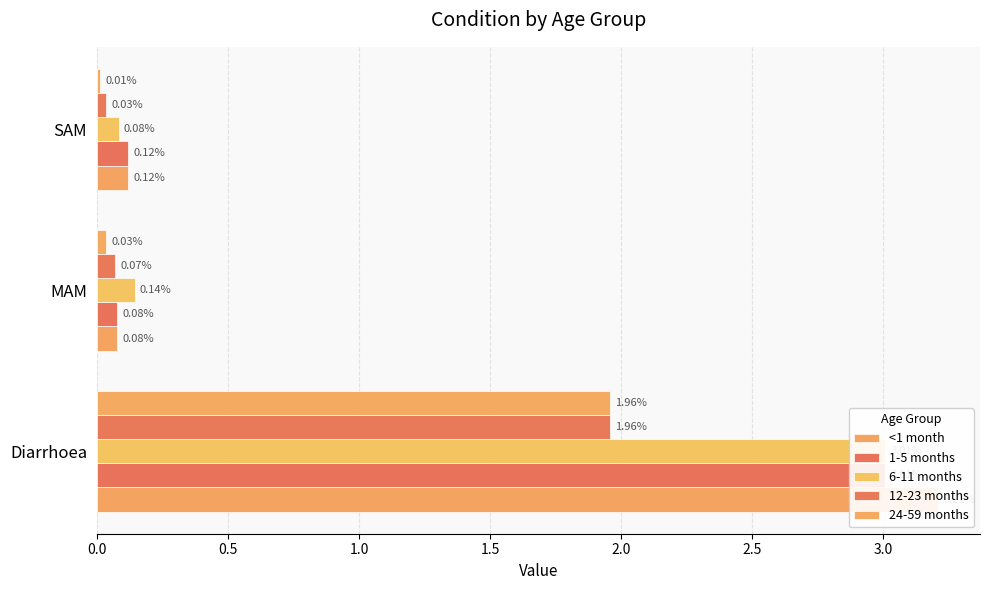

Does the chart contain stacked bars?

No